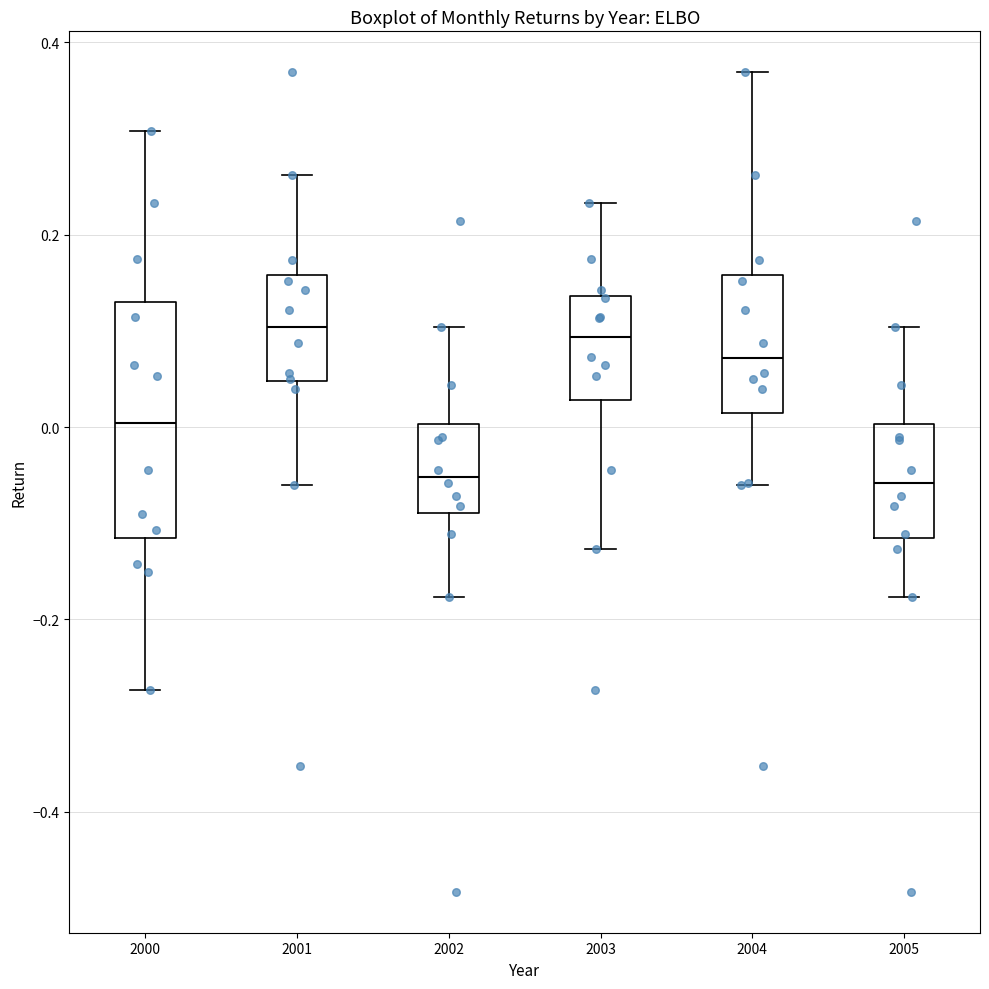

Comparing the boxes themselves (not the whiskers), which one is the tallest?

2000